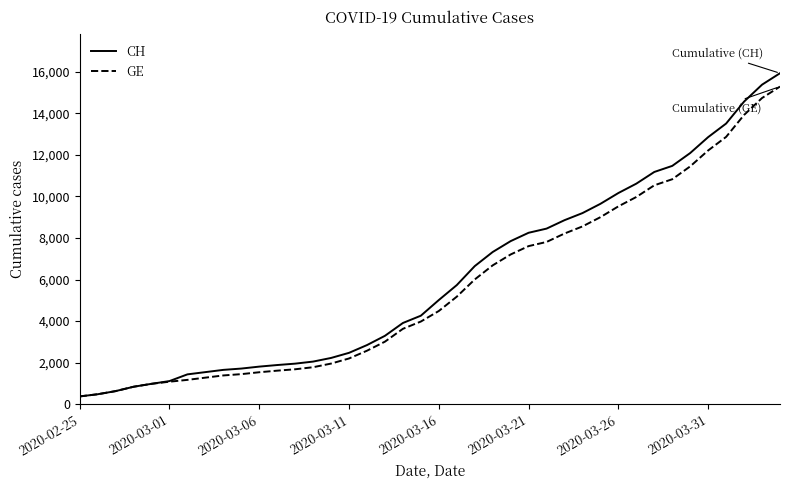

Which series has the largest range (max minus min)?

CH